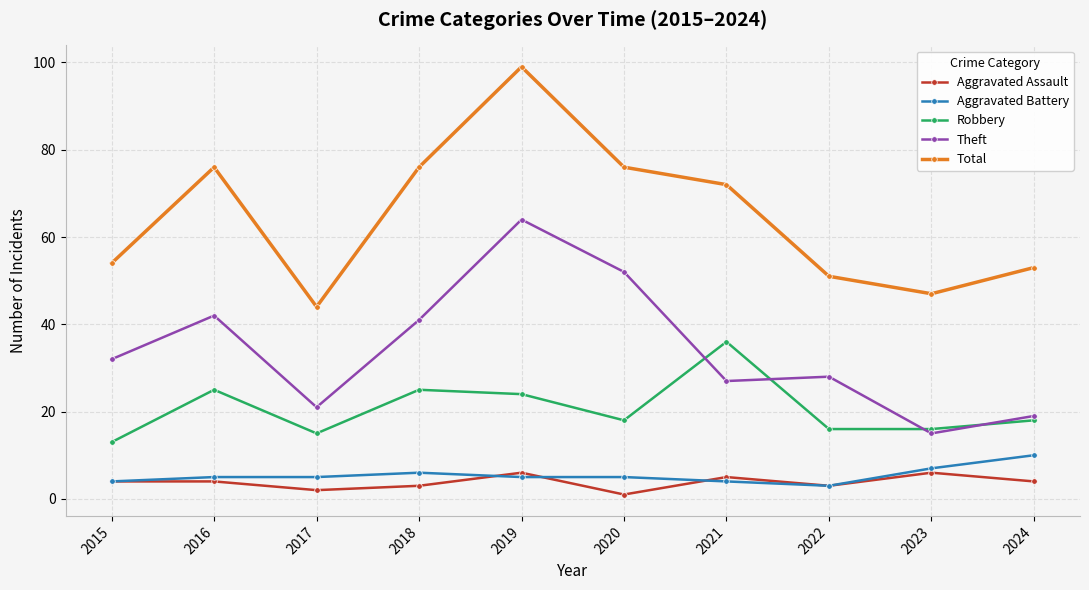

What is the difference between the second highest and minimum values in the Total series?

32